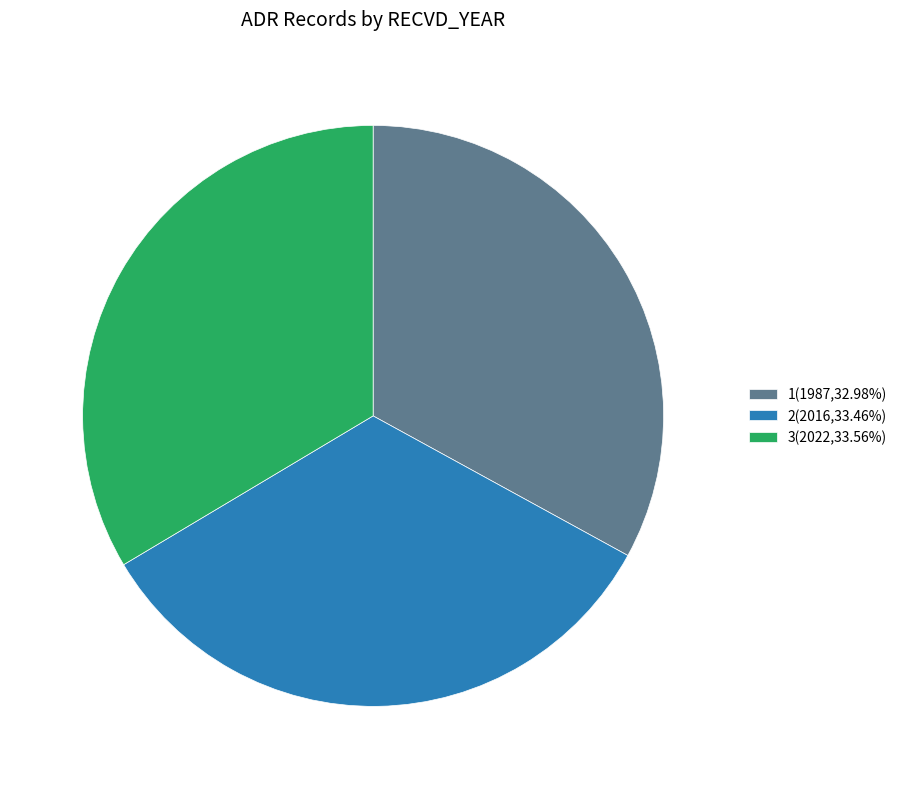

Is 3(2022,33.56%) the majority of the pie?

No